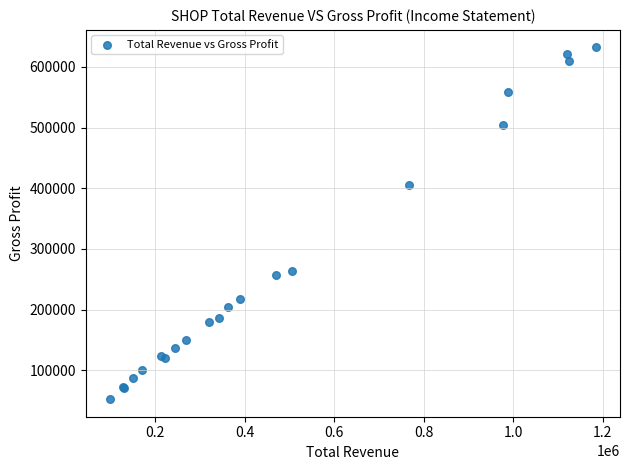

What Y value in the scatter plot is closest to 342200?

405100